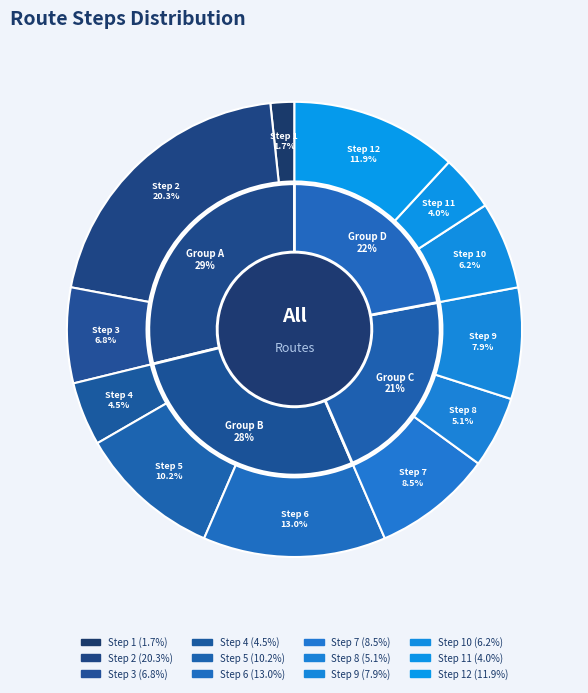

Rank the categories by value from lowest to highest.

Step 1, Step 11, Step 4, Step 8, Step 10, Step 3, Step 9, Step 7, Step 5, Step 12, Step 6, Step 2